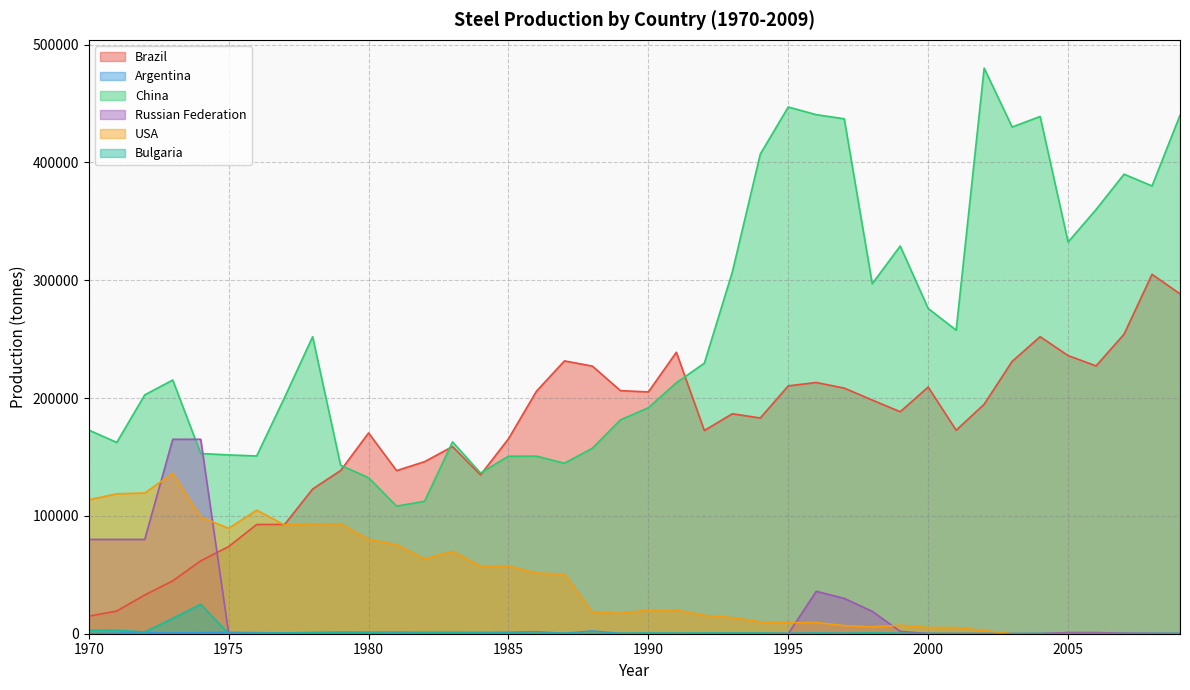

At which category does Argentina reach its first local peak?

1972